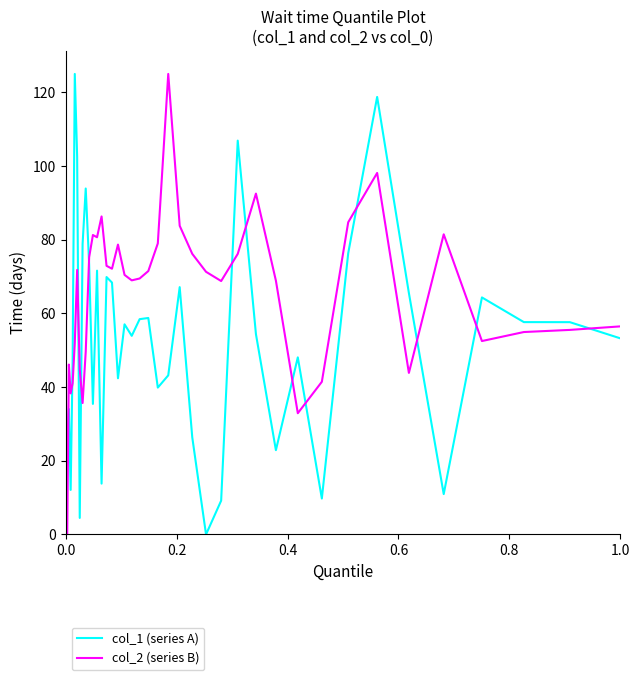

What is the maximum value shown in the chart?

125.0